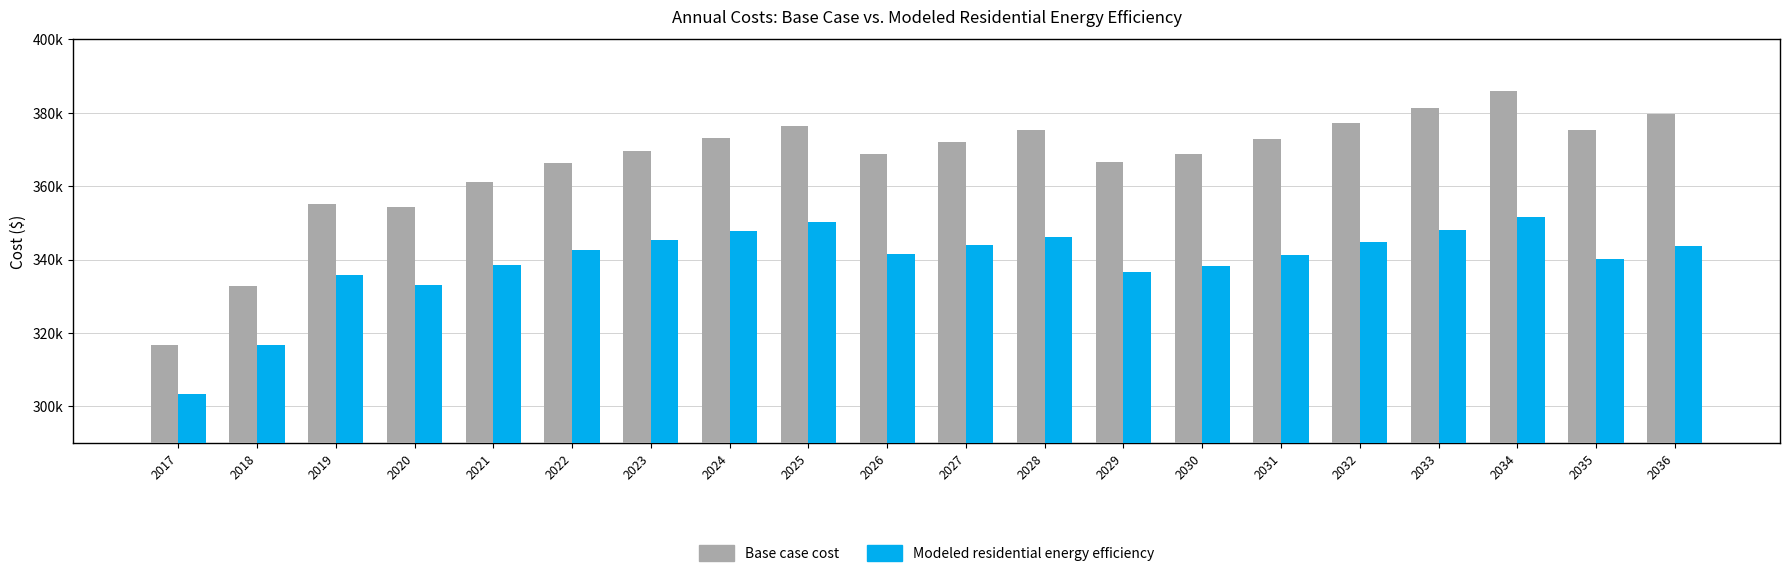

What are all the series names shown in the legend?

Base case cost, Modeled residential energy efficiency